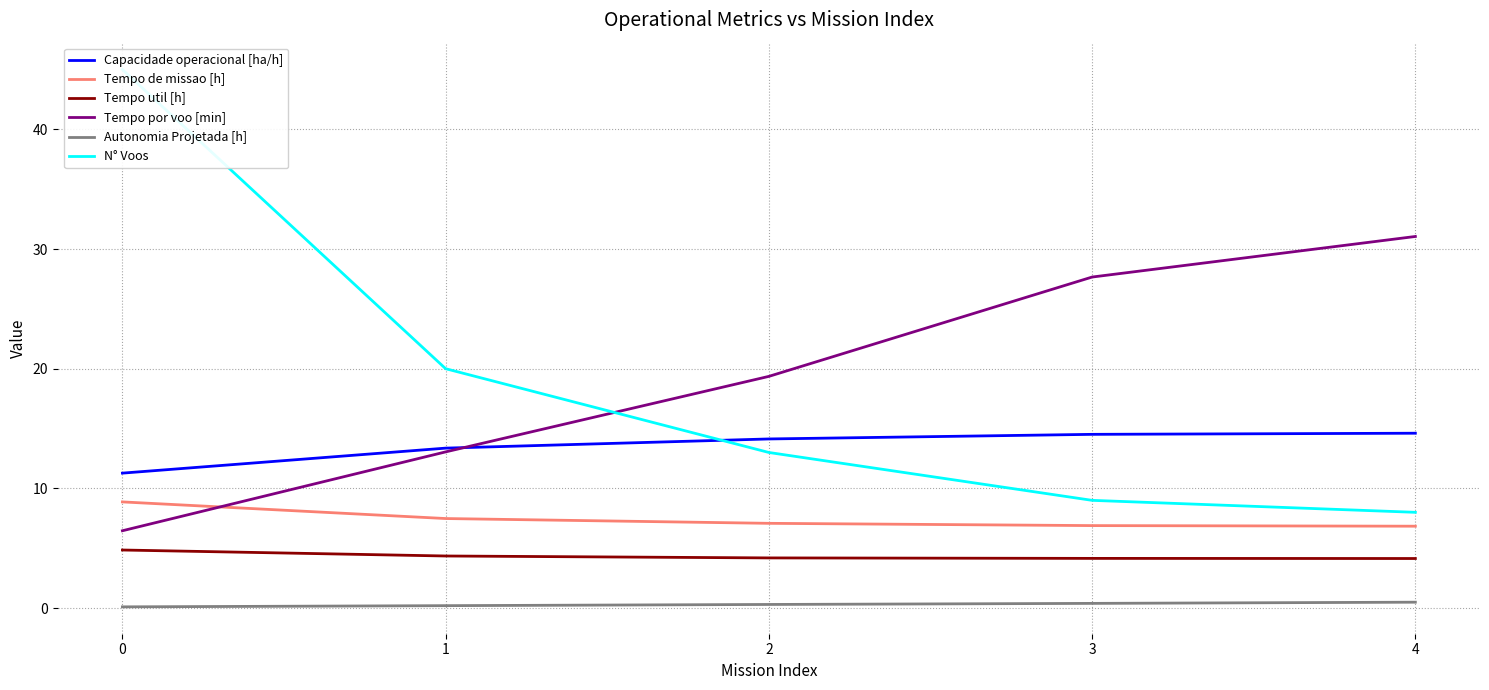

Where does the Tempo por voo [min] series first go above 19?

2